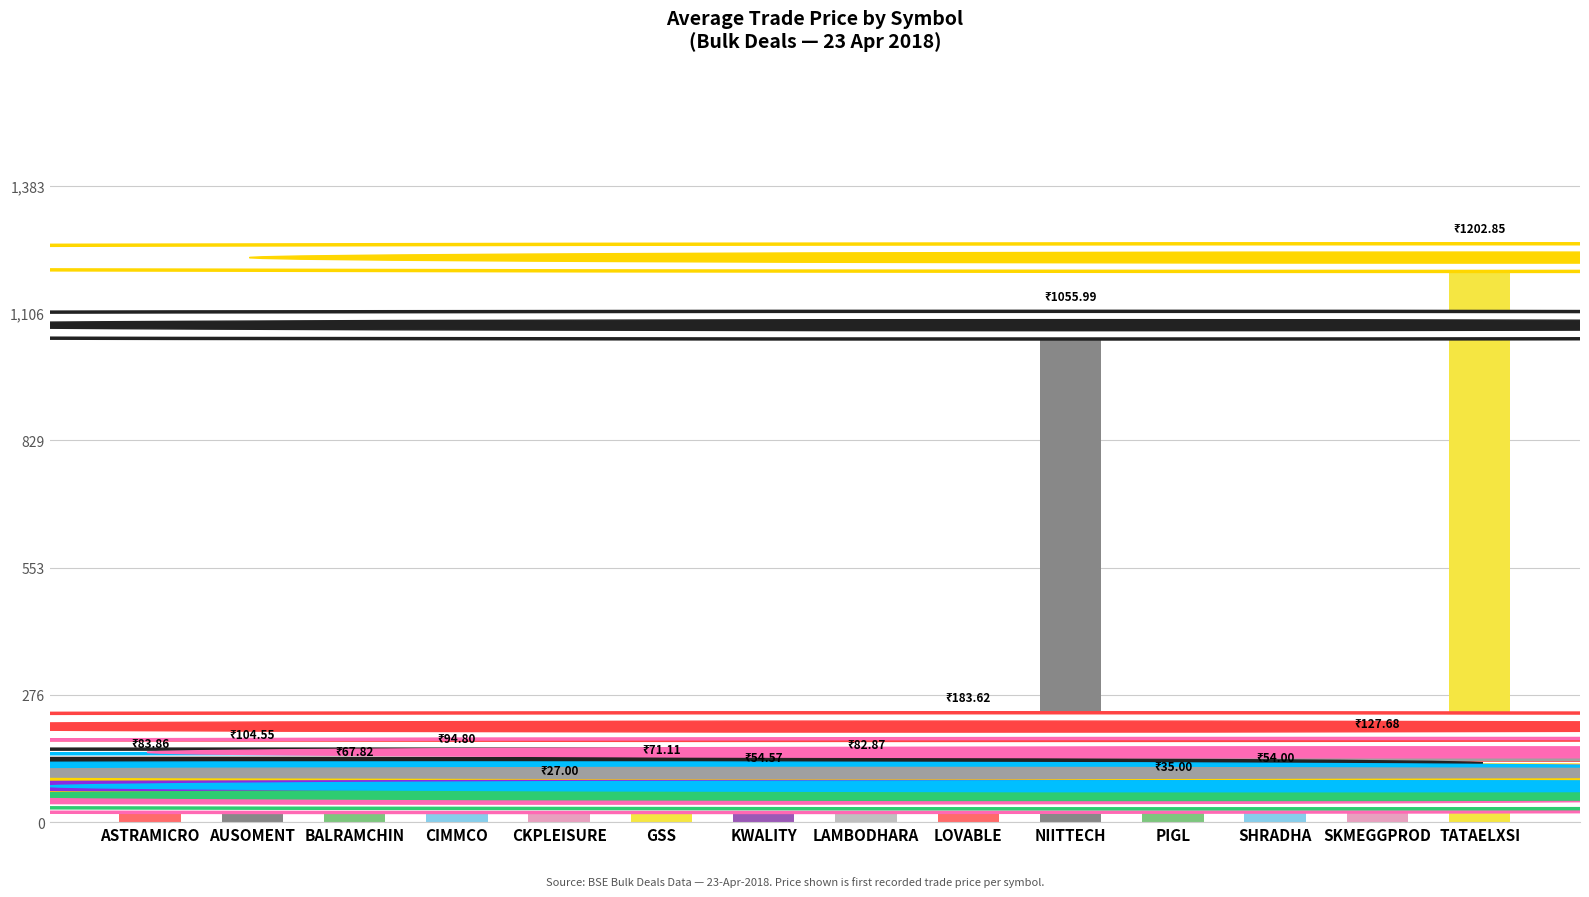

What is the difference between the values at KWALITY and SHRADHA?

0.6